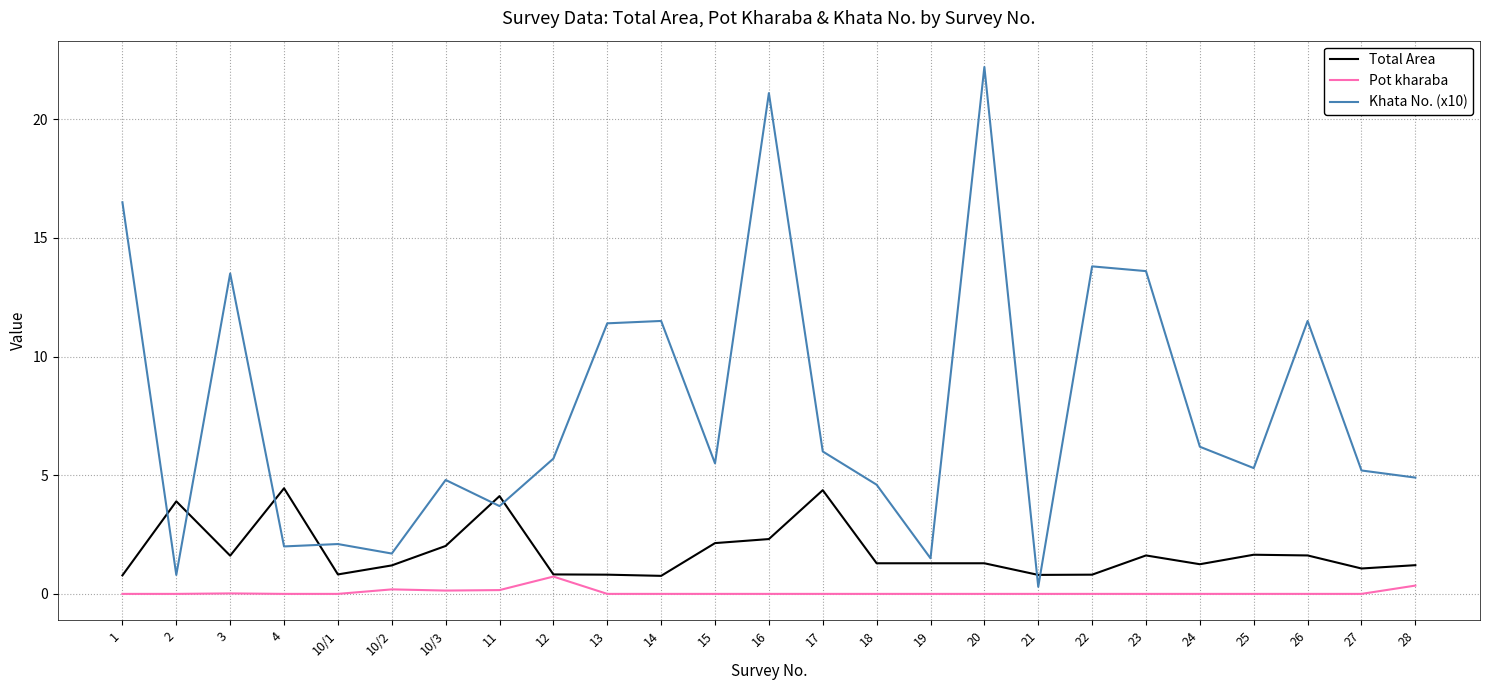

What position from the right is 19?

10